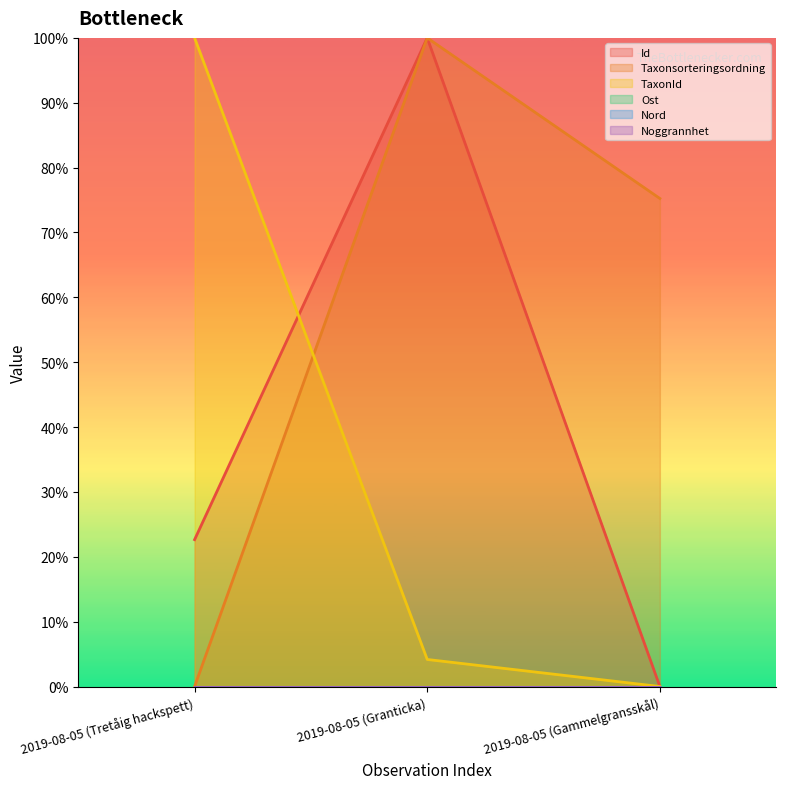

What is the greatest value displayed?

100.0